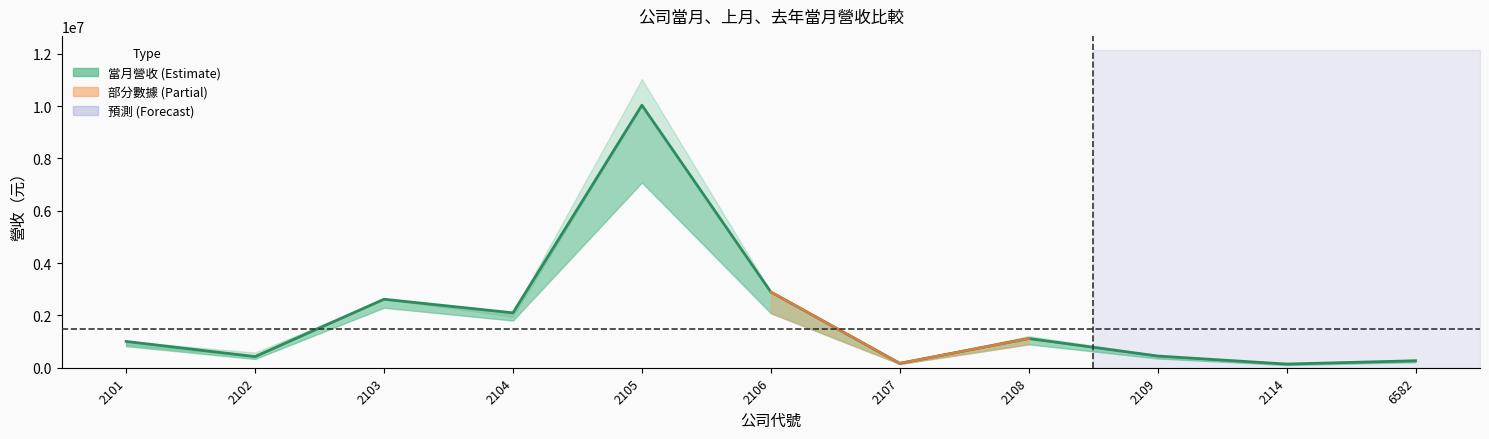

How many data points does each series have?

11